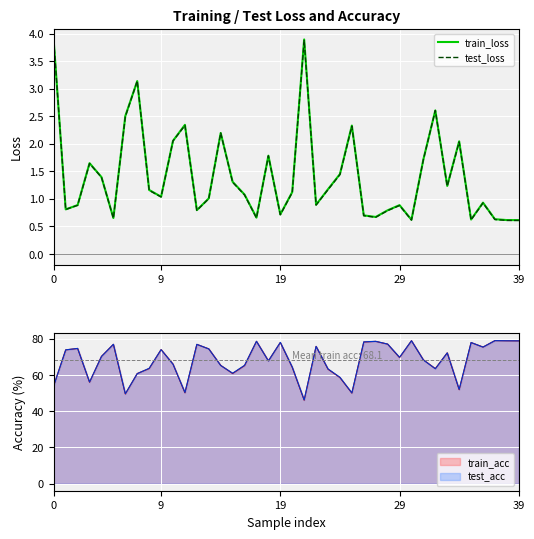

After their last crossing, which series has the higher values: train_loss or test_loss?

train_loss